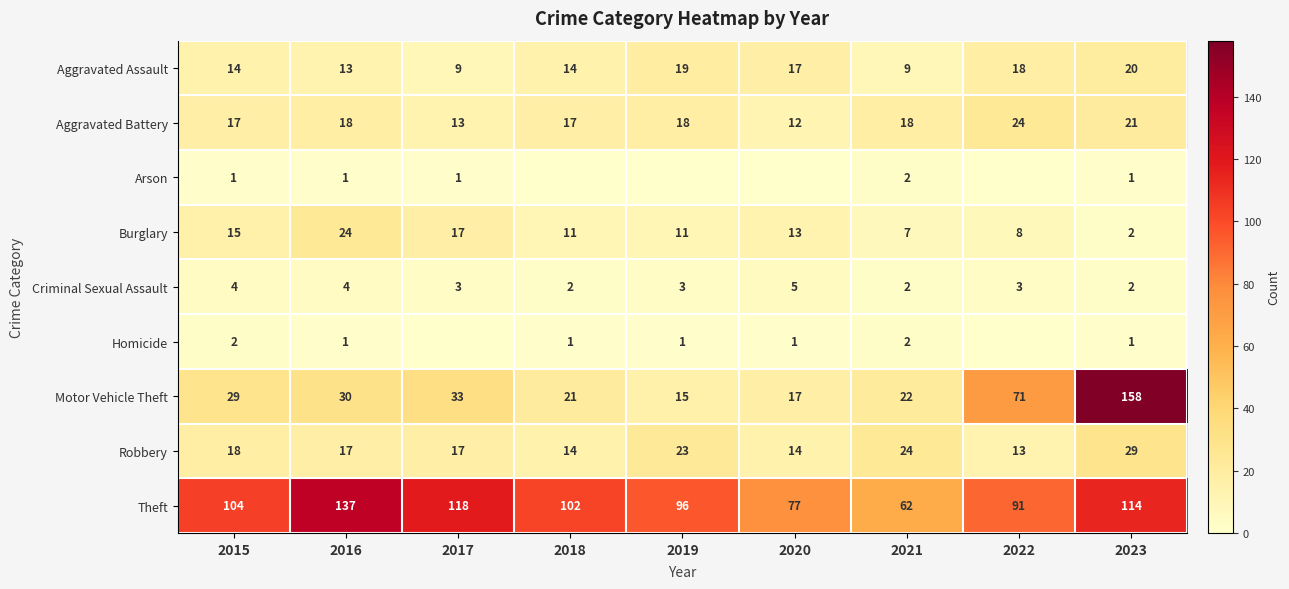

Which category has the highest value in the Motor Vehicle Theft series?

2023